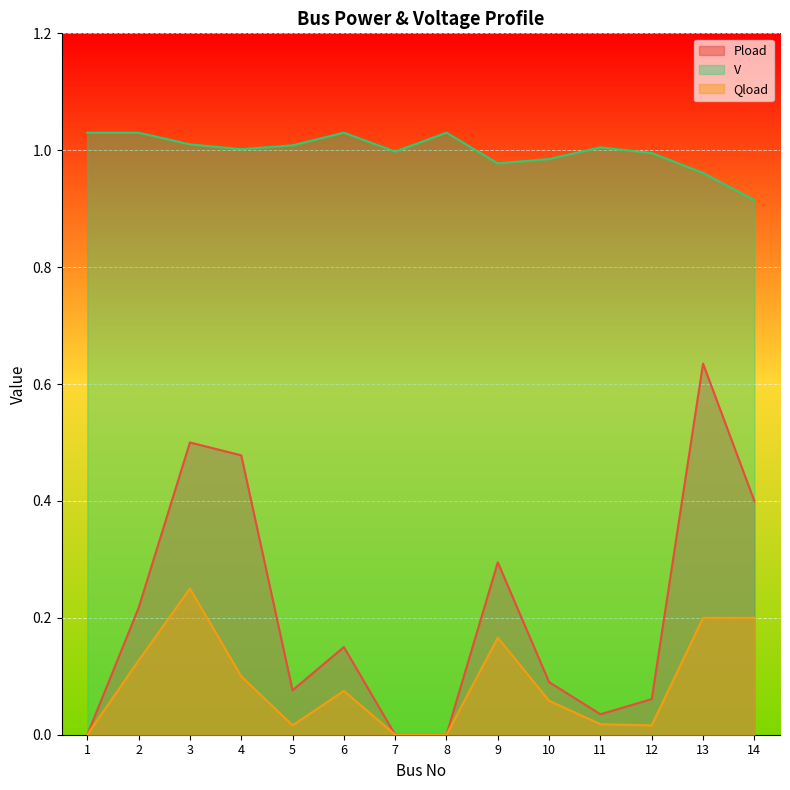

What is the difference between the maximum and minimum values in the Pload series?

0.6